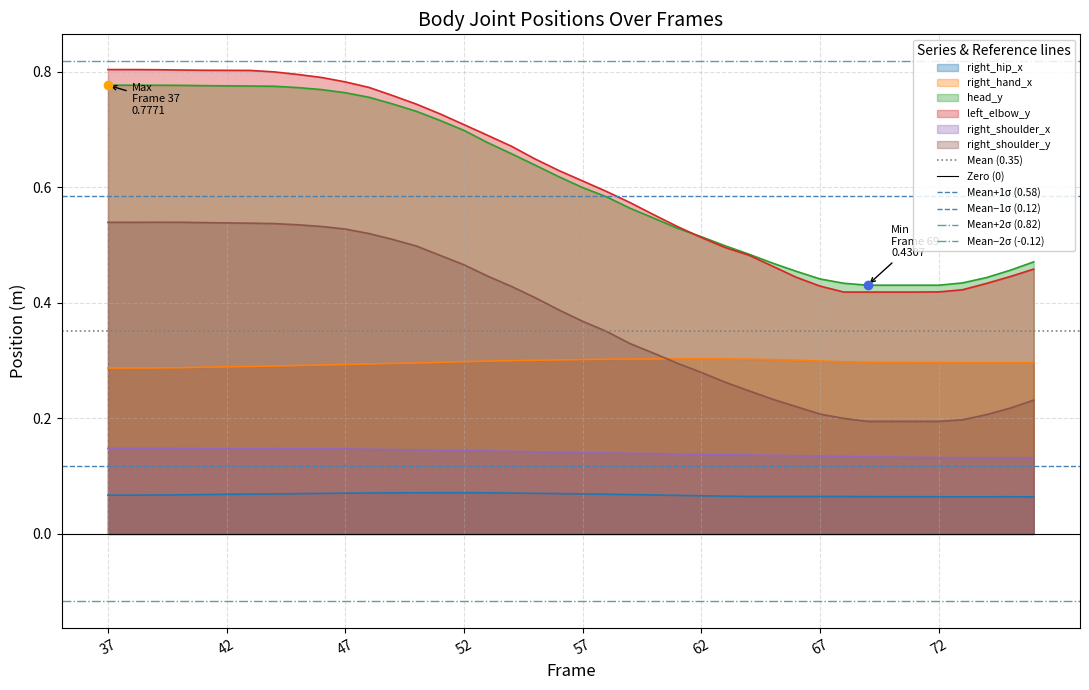

True or false: right_hip_x and head_y intersect in this chart.

False